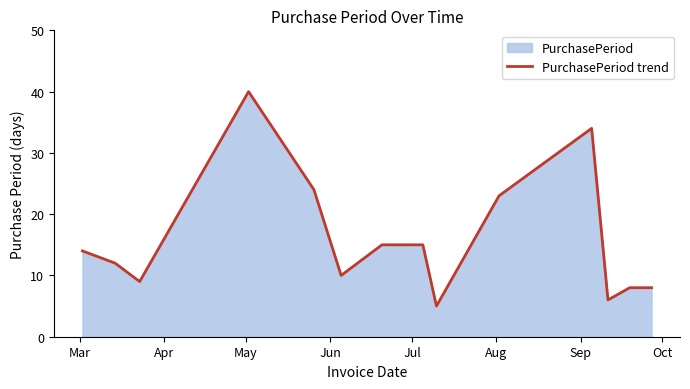

True or false: there are more than 0 points higher than both neighbors.

True